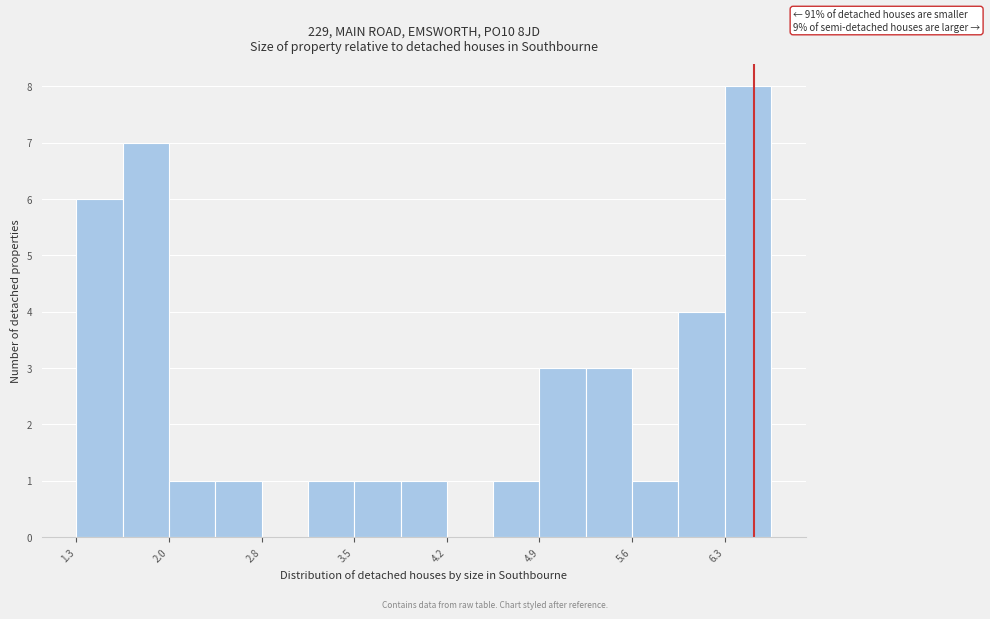

Around what value on the x-axis is the tallest bar? Give the approximate position of its centre, as read against the axis.

6.5